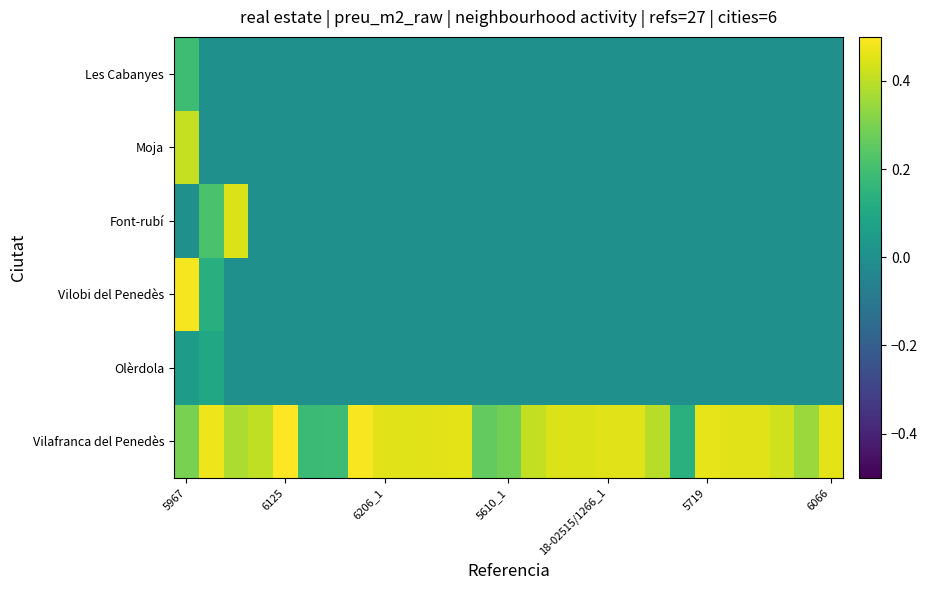

At how many categories does at least one series exceed 0?

27